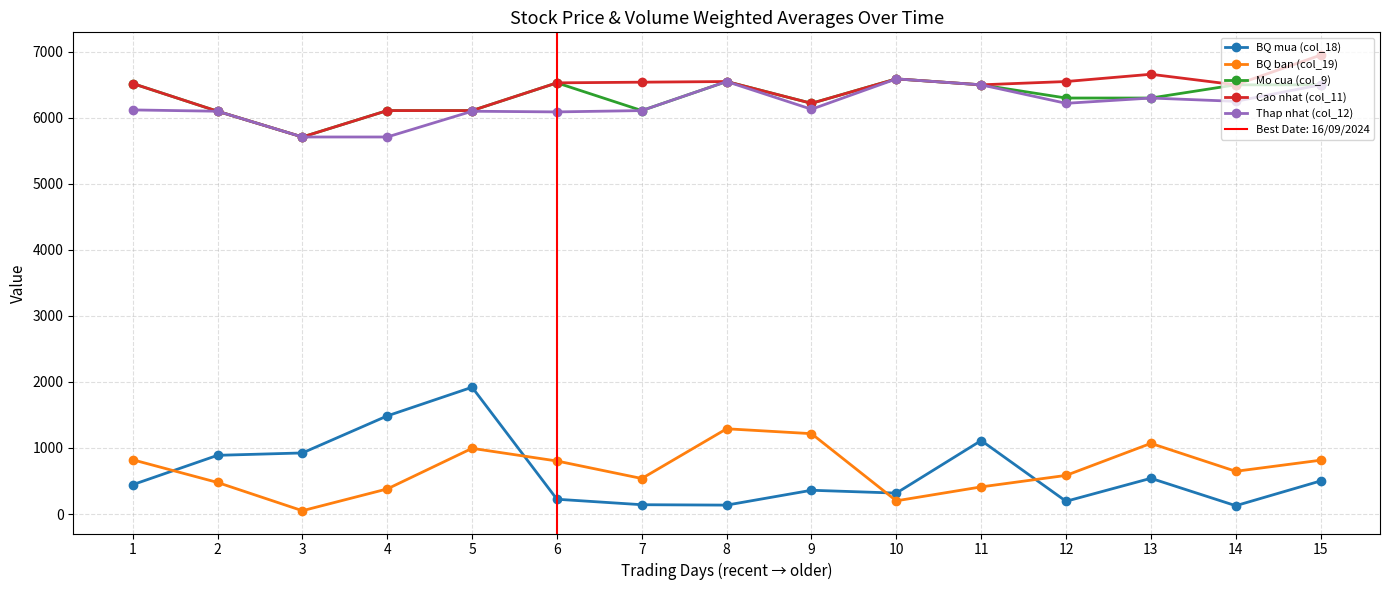

What is the maximum value shown in the chart?

6950